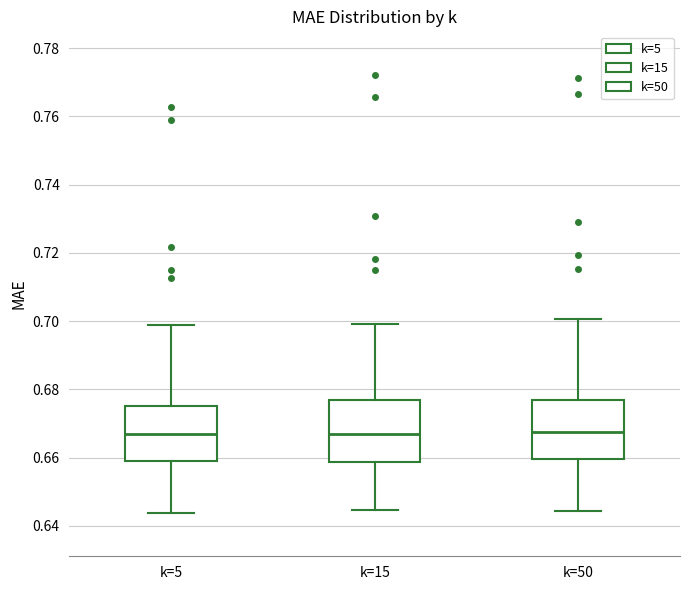

Reading left to right, transcribe this box plot: for each box, give where its median line is, the range the box spans, and where its two whiskers end, as read against the y-axis. The values are not printed on the chart, so give them approximately, as read against the axis.

k=5: median 0.666, box 0.660 to 0.676, whiskers 0.644 to 0.698
k=15: median 0.668, box 0.658 to 0.676, whiskers 0.644 to 0.700
k=50: median 0.668, box 0.660 to 0.676, whiskers 0.644 to 0.700